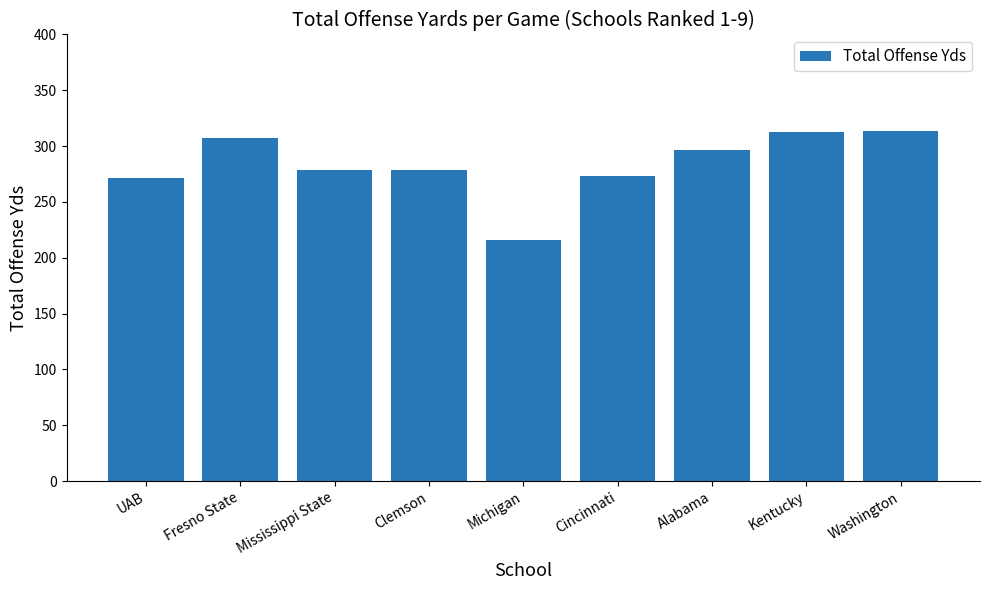

Approximately how many times larger is the value at Michigan compared to Clemson?

0.8